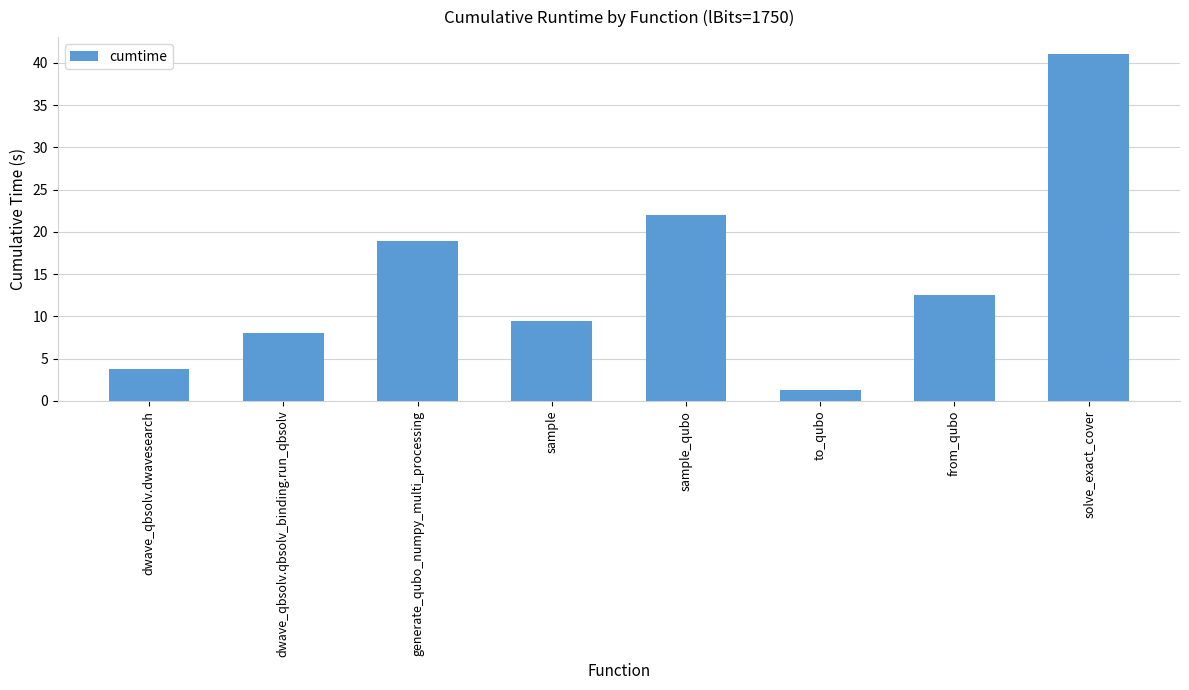

Which label corresponds to the smallest value in the chart?

to_qubo